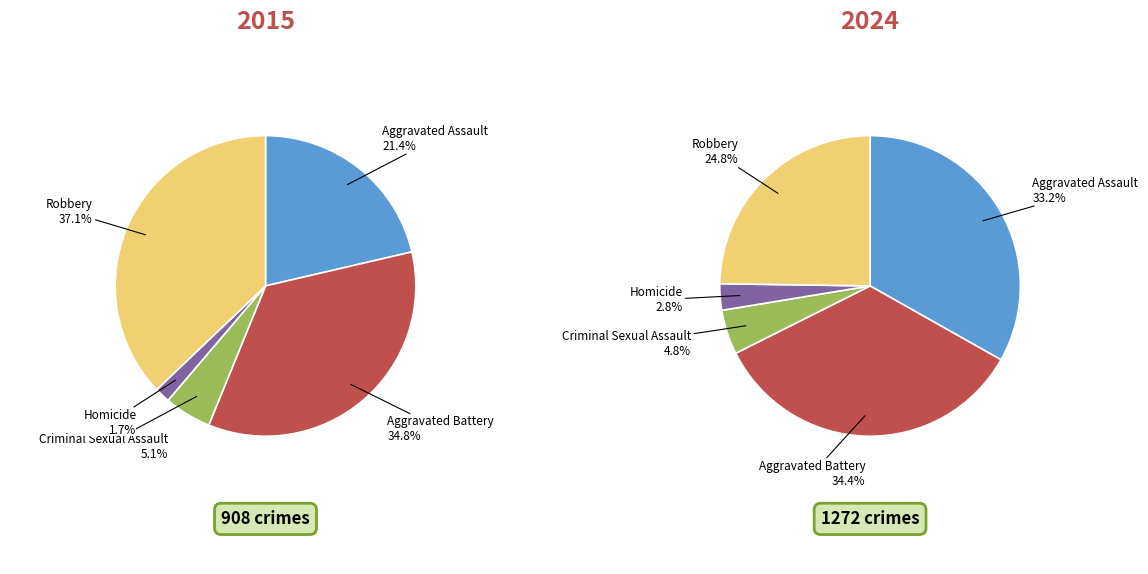

Rank the series by their average value, from lowest to highest.

values_2015, values_2024